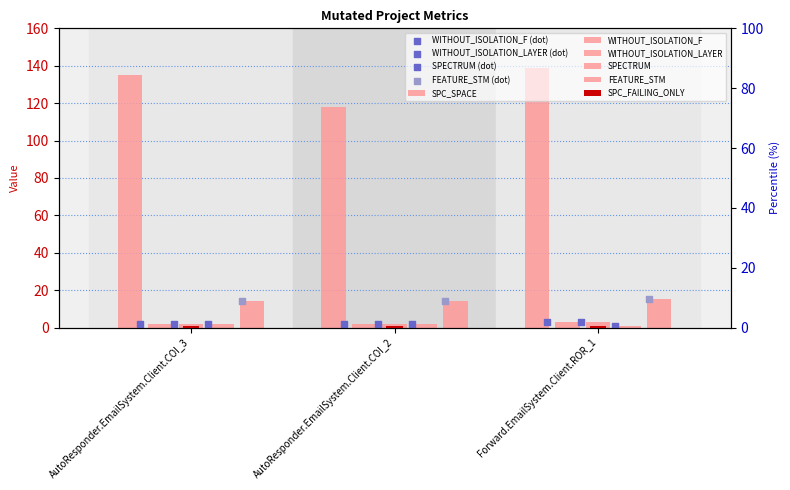

Which series has the largest Y range (max minus min)?

SPC_SPACE